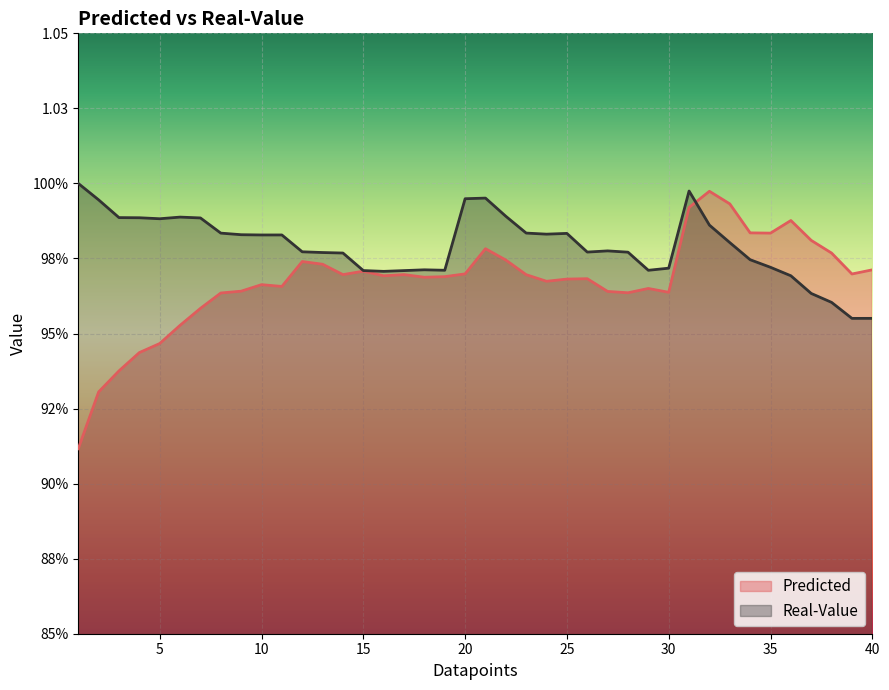

What is the value of the Real-Value point at the 2nd from the left?

1.0